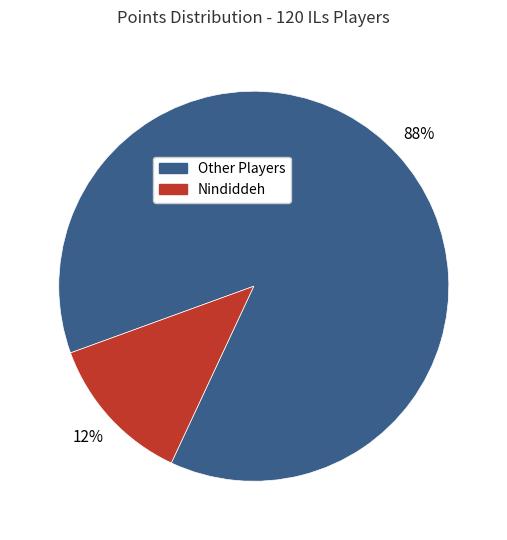

Does any single category account for the majority?

Yes